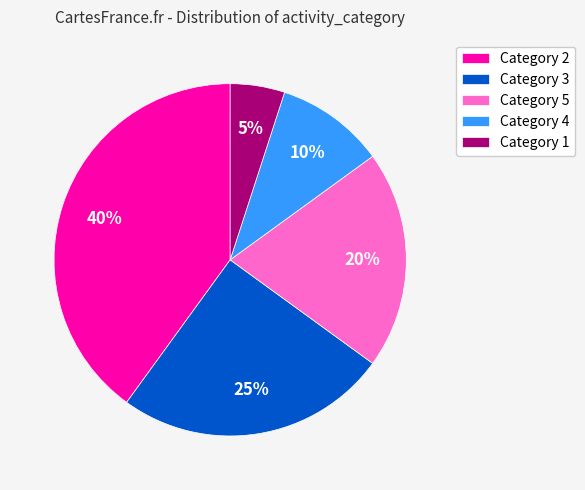

To the nearest percent, what is the difference between the largest and smallest slice percentages?

35%